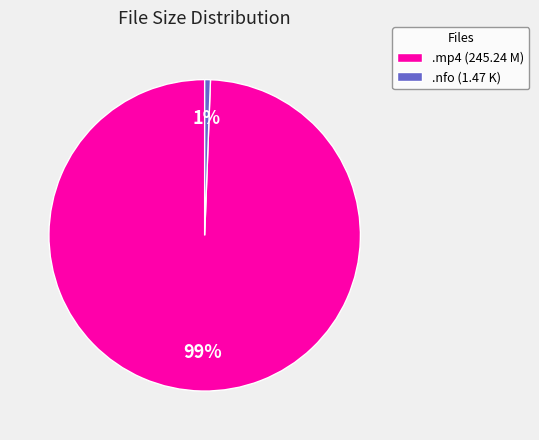

Combined, do .mp4 (245.24 M) and .nfo (1.47 K) account for over 50%?

Yes